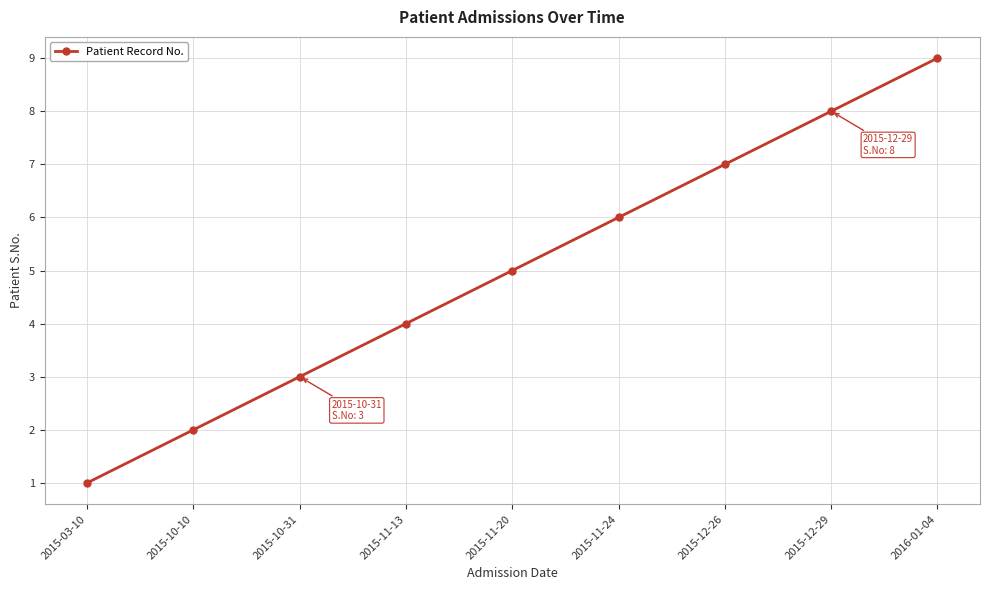

List the labels in order of value, largest first.

2016-01-04, 2015-12-29, 2015-12-26, 2015-11-24, 2015-11-20, 2015-11-13, 2015-10-31, 2015-10-10, 2015-03-10